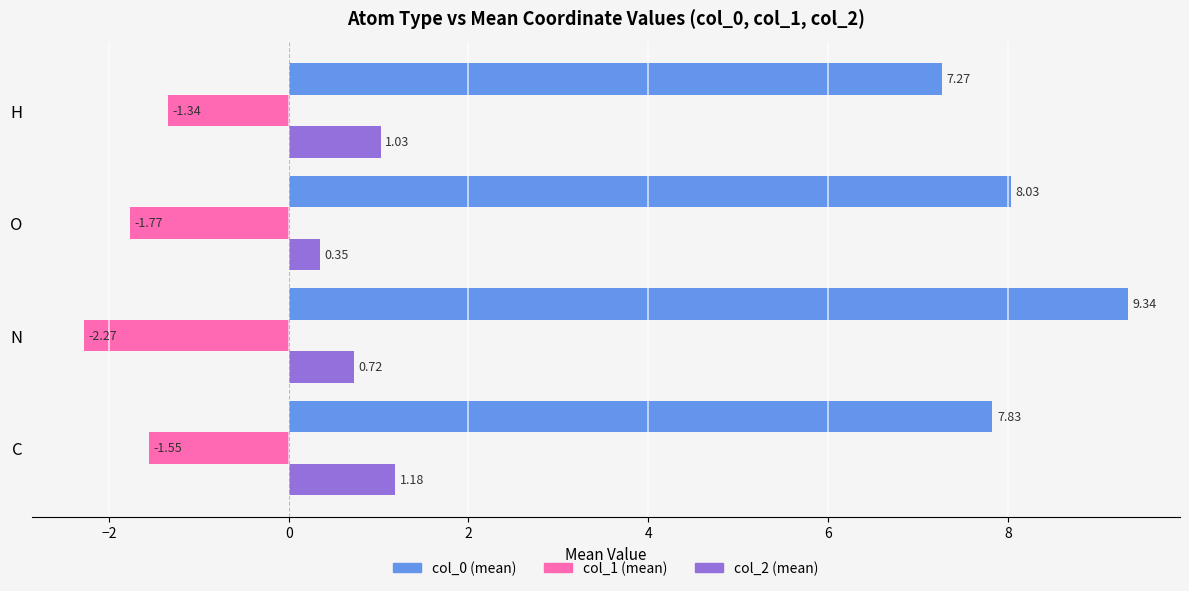

At which category is the sum across all series the highest?

N